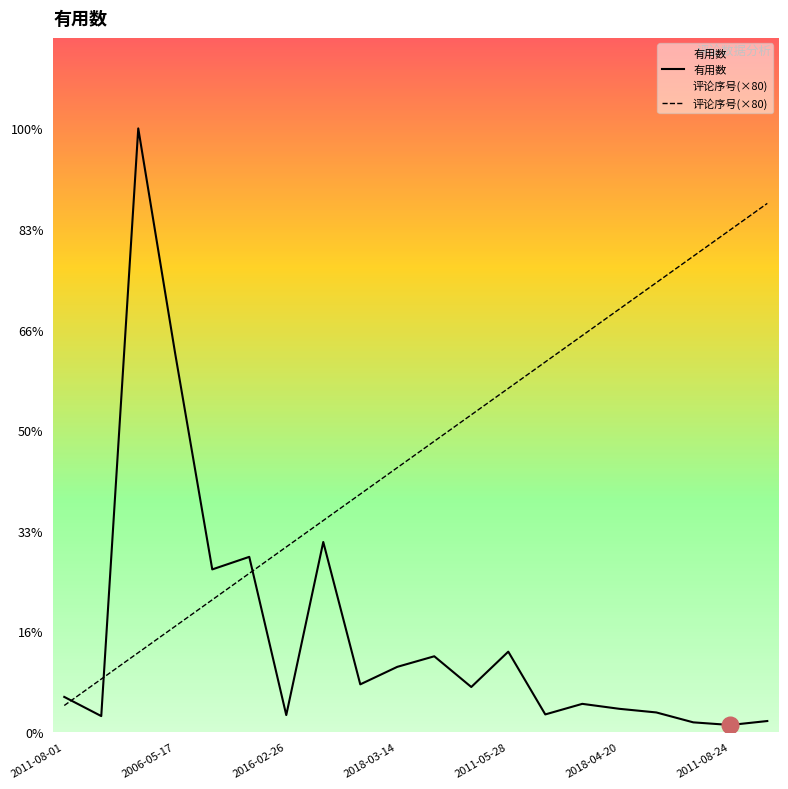

What is the label of the 15th point from the right?

2018-04-20